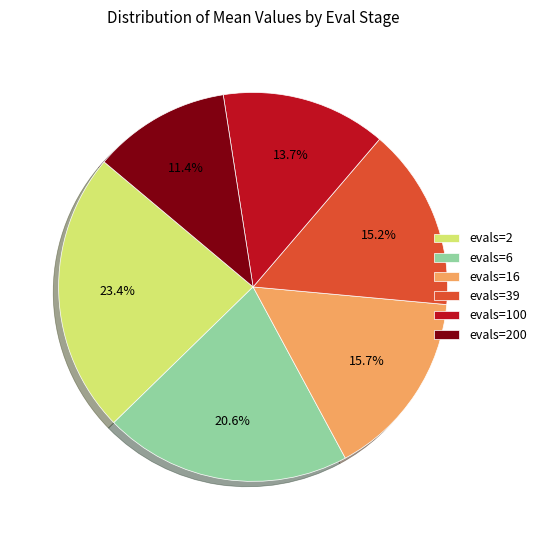

Does evals=39 represent more than half of the total?

No